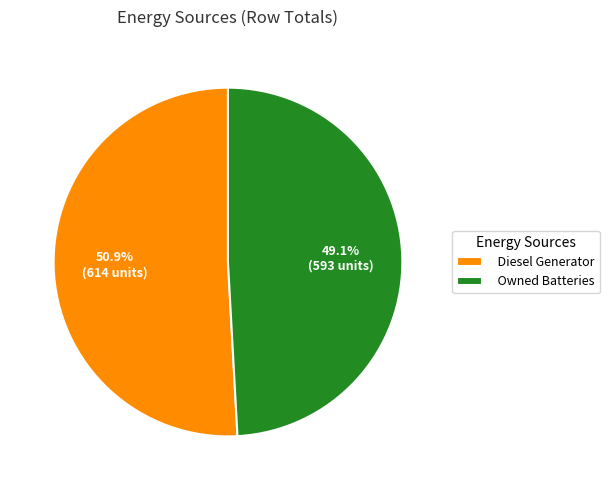

How many slices are in this pie chart?

2